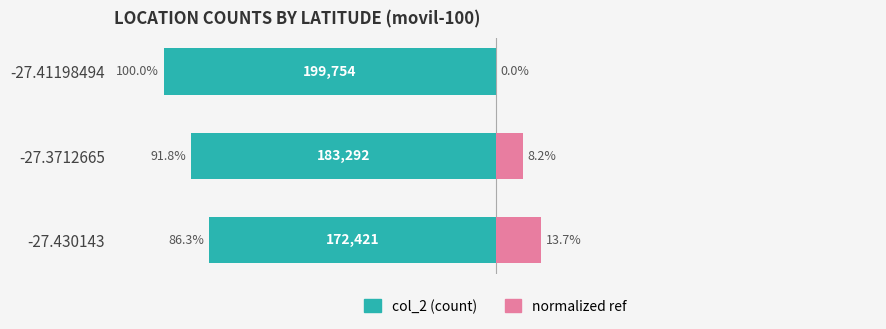

List the labels in order of col_2 value, smallest first.

-27.41198494, -27.3712665, -27.430143